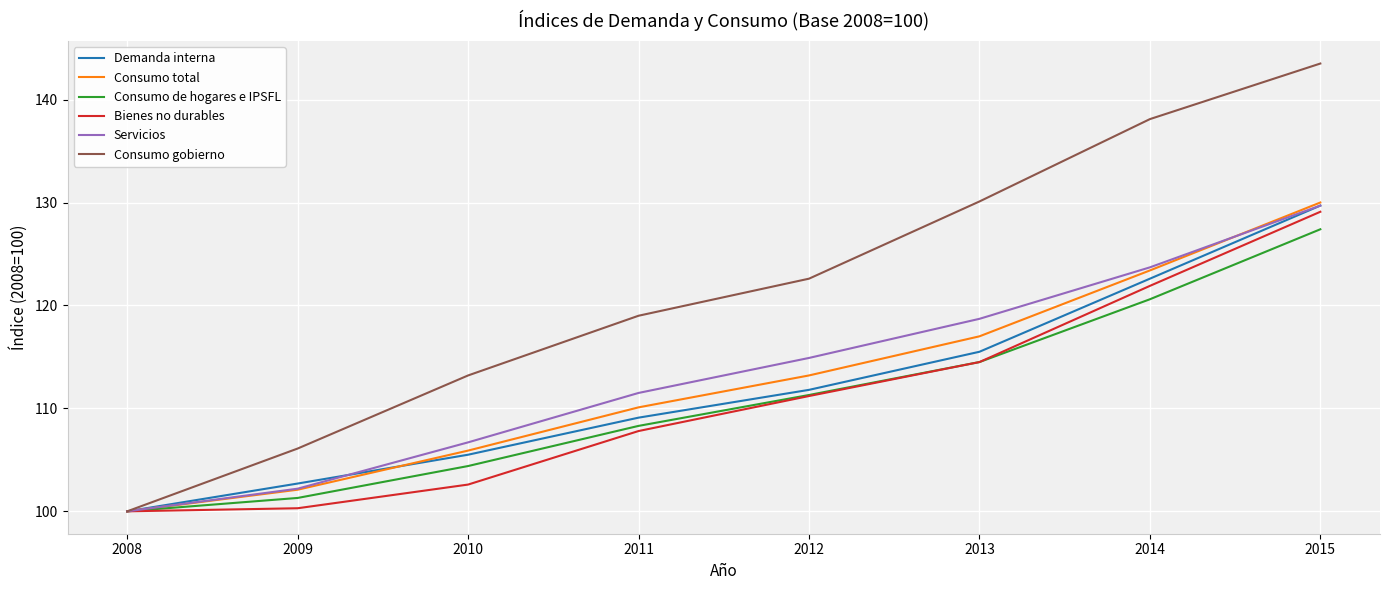

What is the difference between the maximum and second lowest values in the Bienes no durables series?

28.8